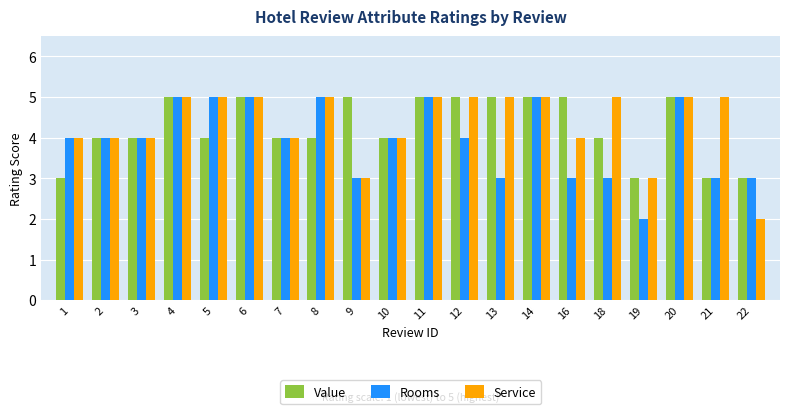

What is the value of the Rooms bar at the 2nd from the left?

4